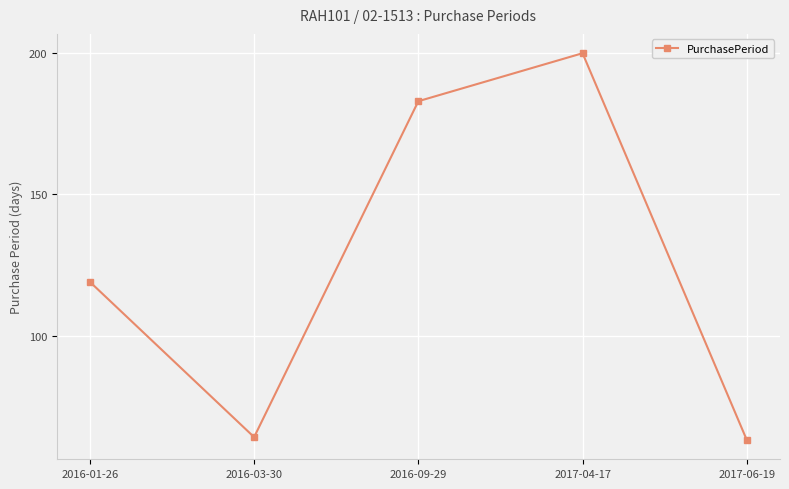

How many data points does each series have?

5